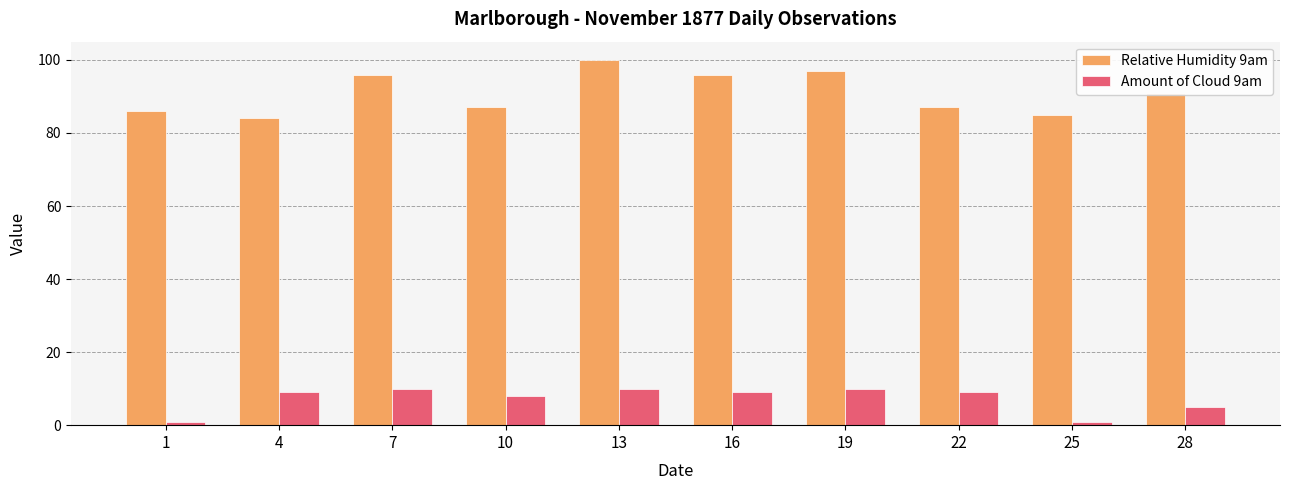

Which series has the largest range (max minus min)?

Relative Humidity 9am